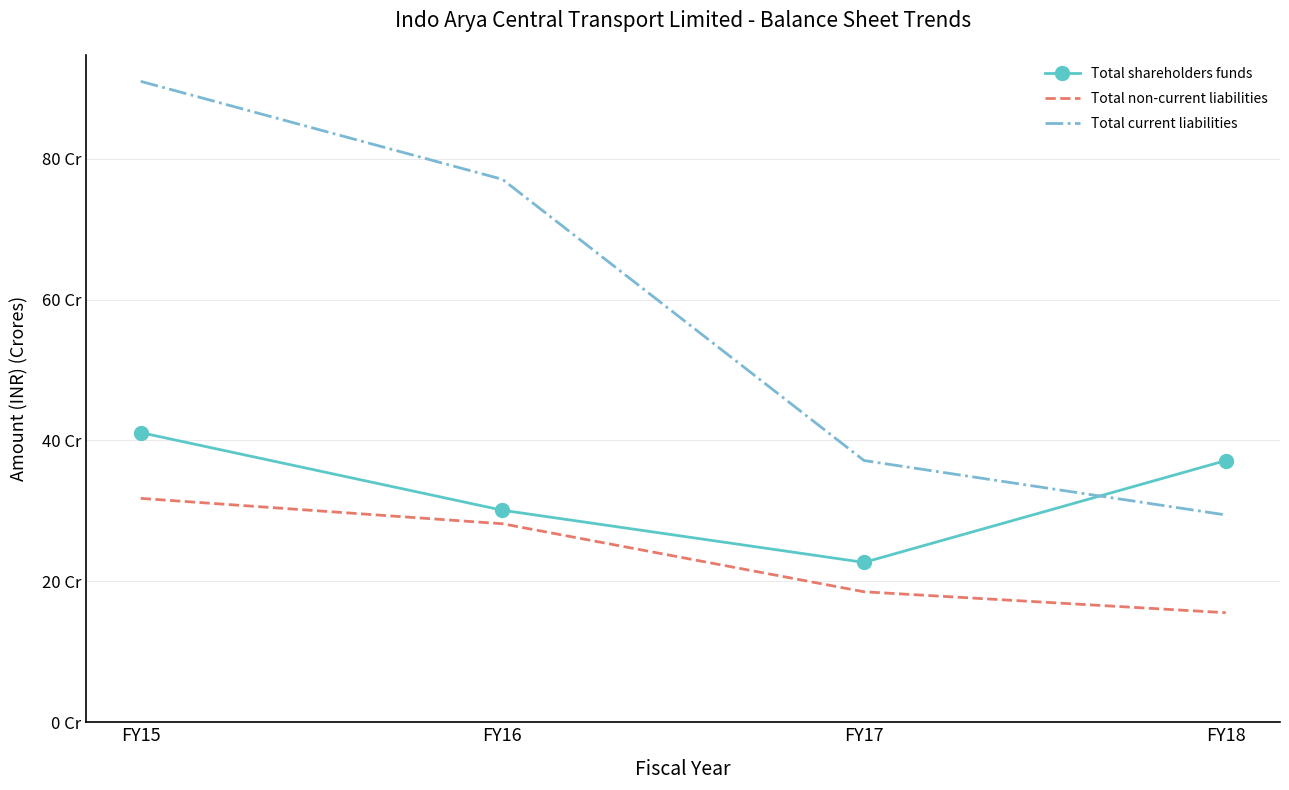

What are all the series names shown in the legend?

Total shareholders funds, Total non-current liabilities, Total current liabilities